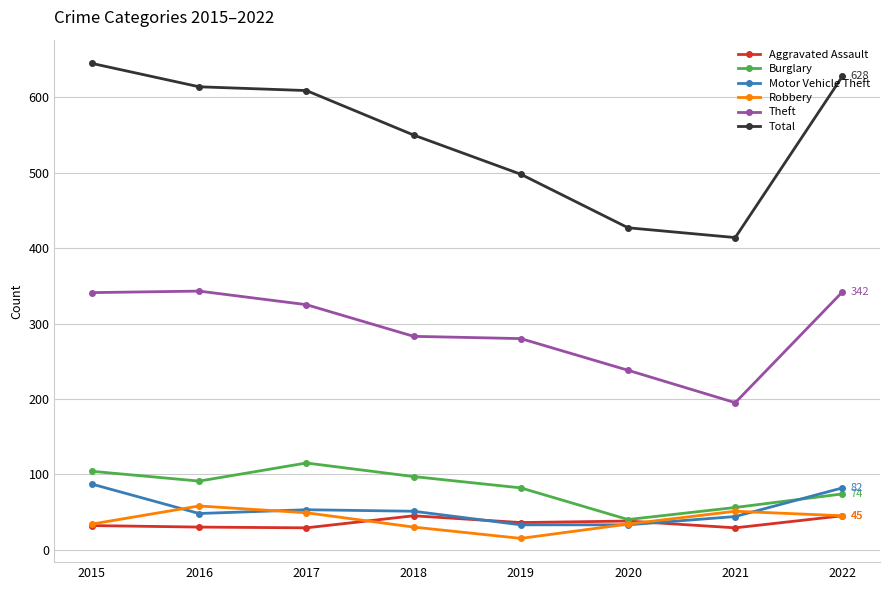

What is the difference between the second highest and second lowest values in the Burglary series?

48